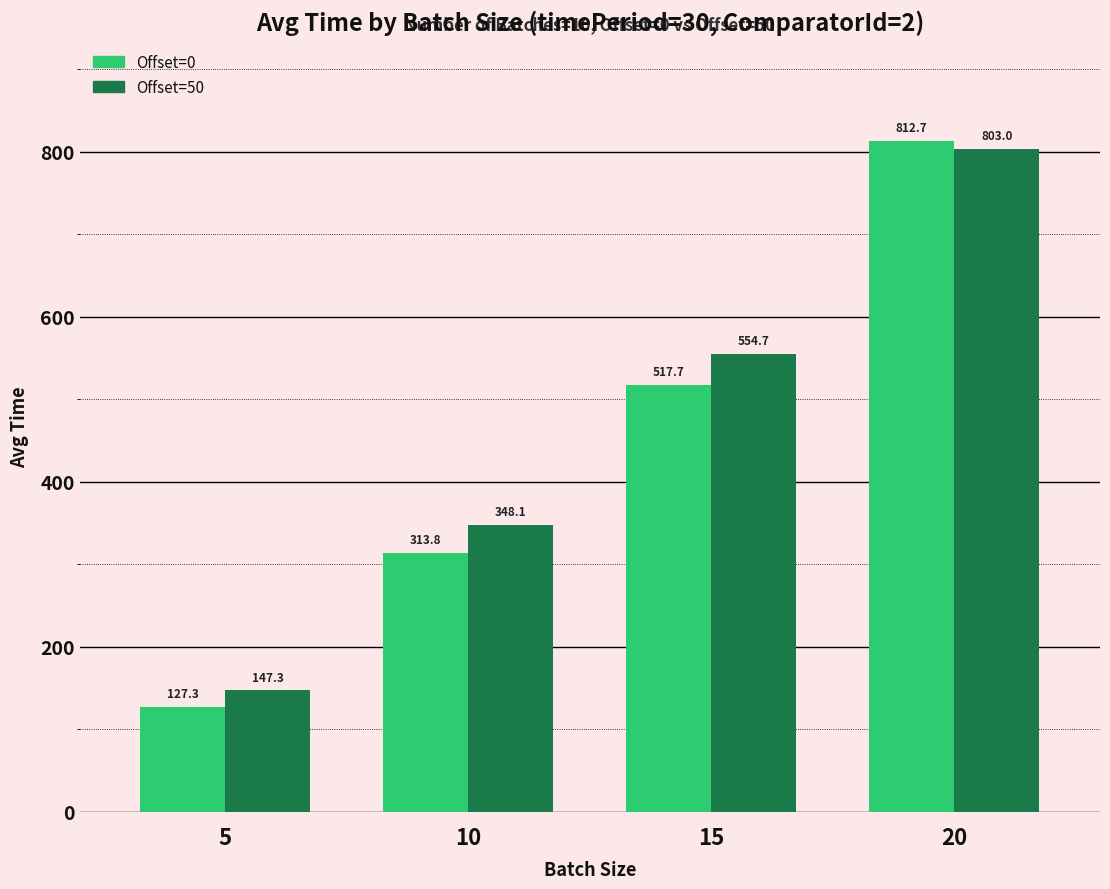

Is it true that Offset=0 equals 173.4 at 5?

False